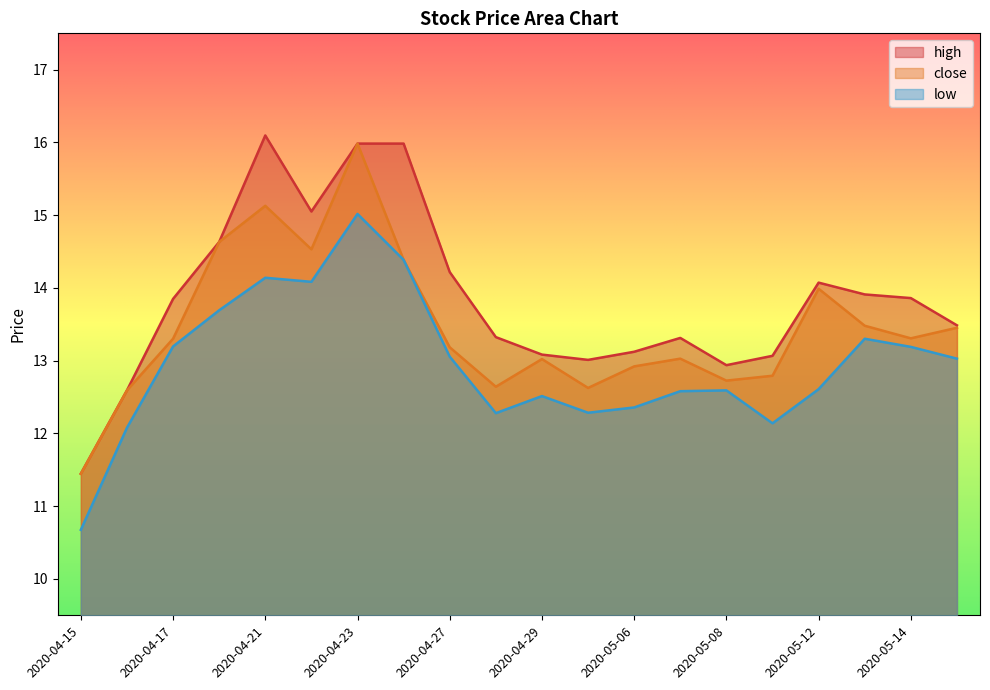

What is the value of the high point at the 17th from the left?

14.1